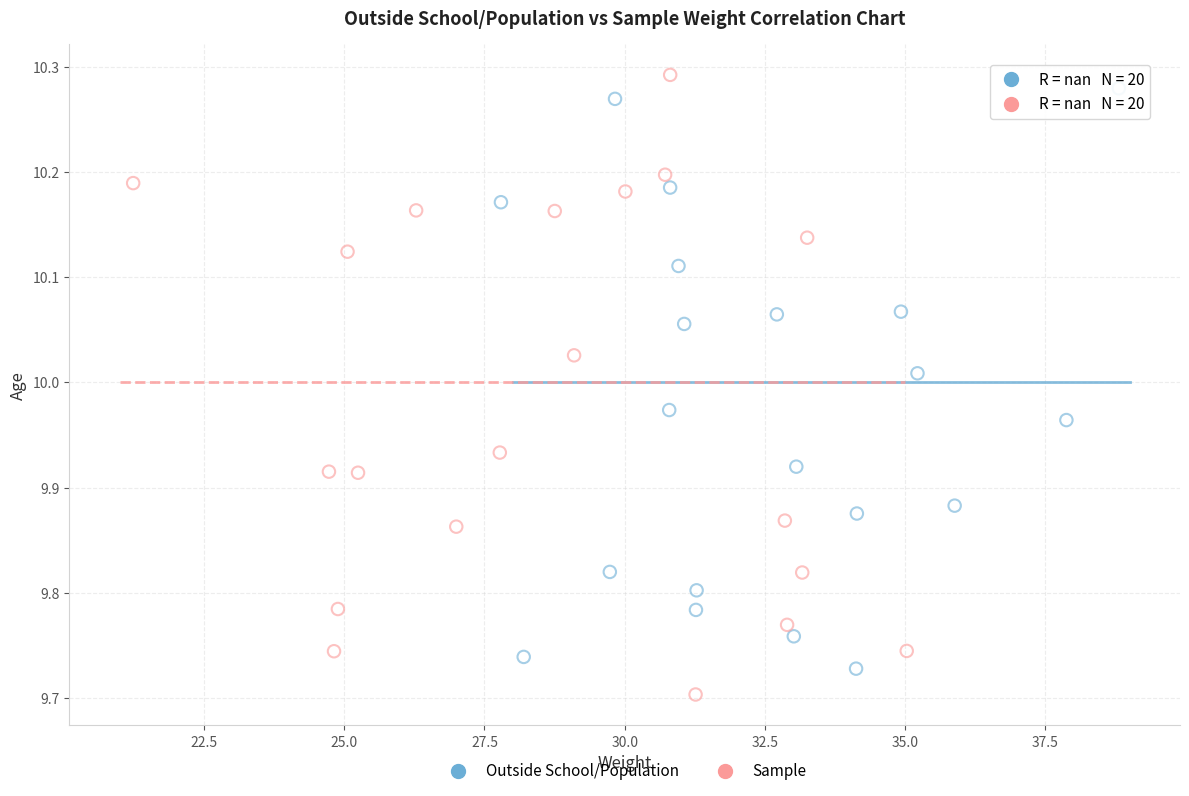

What are all the series names shown in the legend?

Outside School/Population, Sample